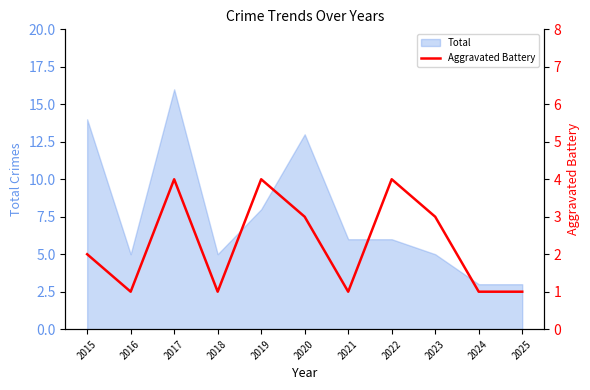

Is it true that Total equals 8 at 2019?

True